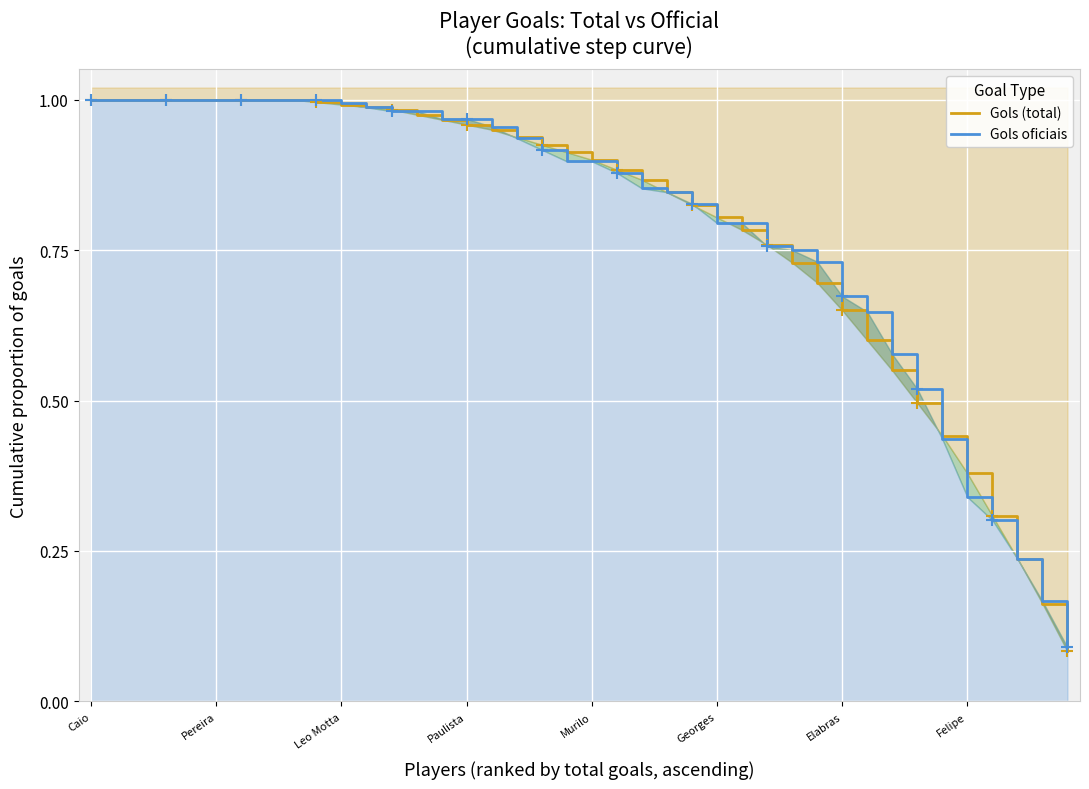

How many data points does each series have?

40